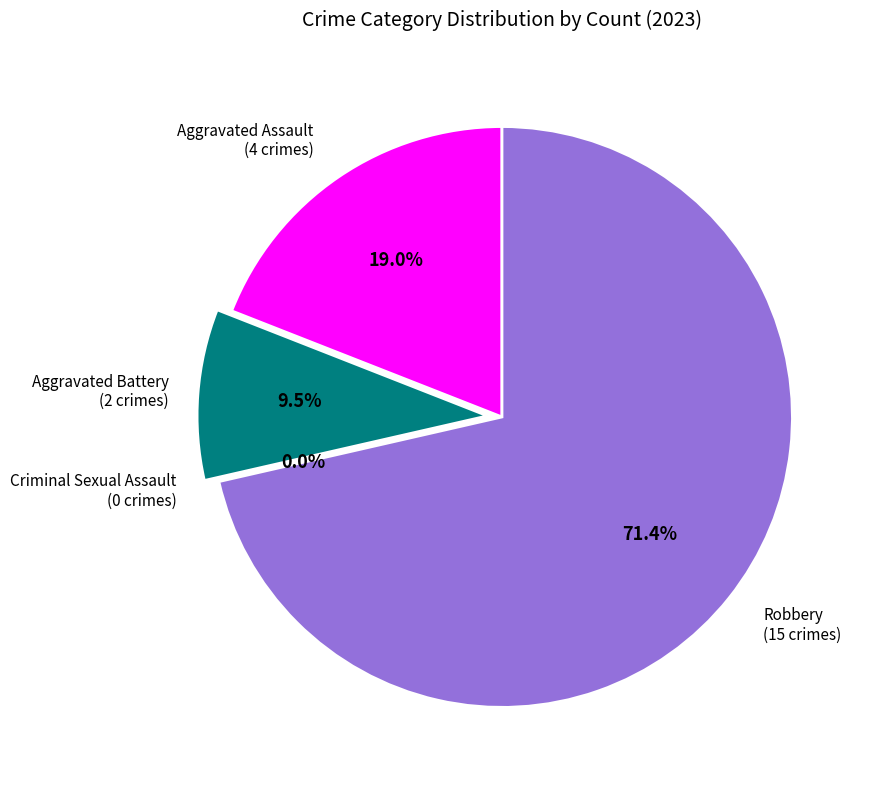

To the nearest percent, what portion does Aggravated Assault represent?

19%